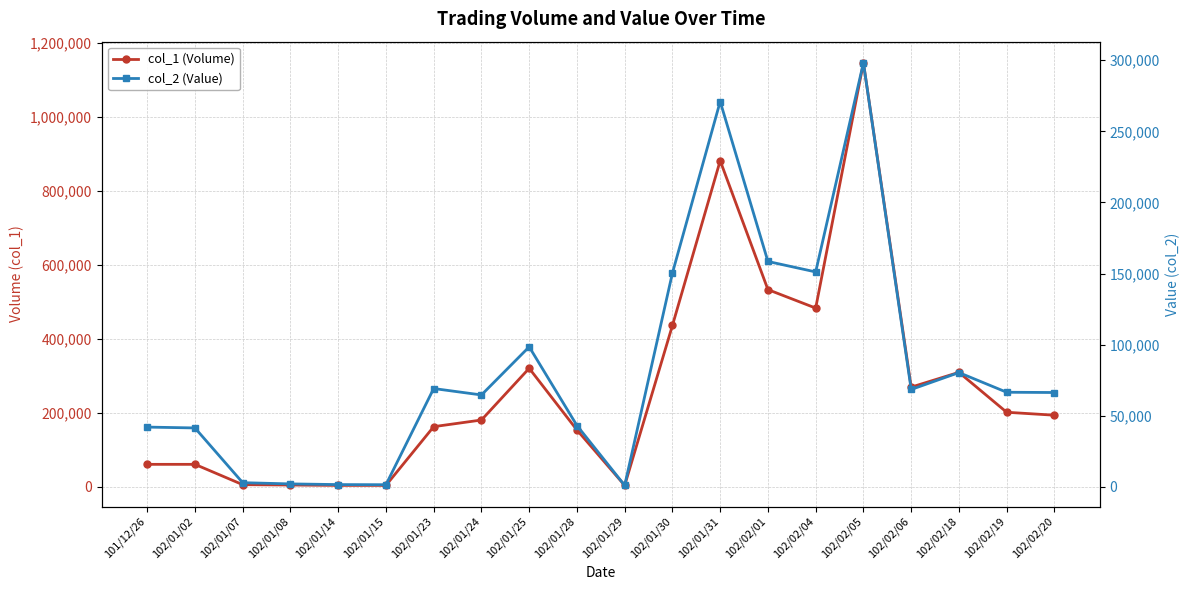

Reading right to left, extract all data points from this chart.

col_1 (Volume): 102/02/20=193000	102/02/19=201000	102/02/18=309000	102/02/06=269000	102/02/05=1147000	102/02/04=483000	102/02/01=533000	102/01/31=882000	102/01/30=436000	102/01/29=3000	102/01/28=153000	102/01/25=320000	102/01/24=180000	102/01/23=162000	102/01/15=3000	102/01/14=3000	102/01/08=4000	102/01/07=5000	102/01/02=60000	101/12/26=60000
col_2 (Value): 102/02/20=66320	102/02/19=66500	102/02/18=80340	102/02/06=68450	102/02/05=298220	102/02/04=151130	102/02/01=158490	102/01/31=270970	102/01/30=150350	102/01/29=990	102/01/28=43100	102/01/25=98450	102/01/24=64600	102/01/23=69120	102/01/15=1470	102/01/14=1560	102/01/08=2040	102/01/07=2900	102/01/02=41400	101/12/26=42000